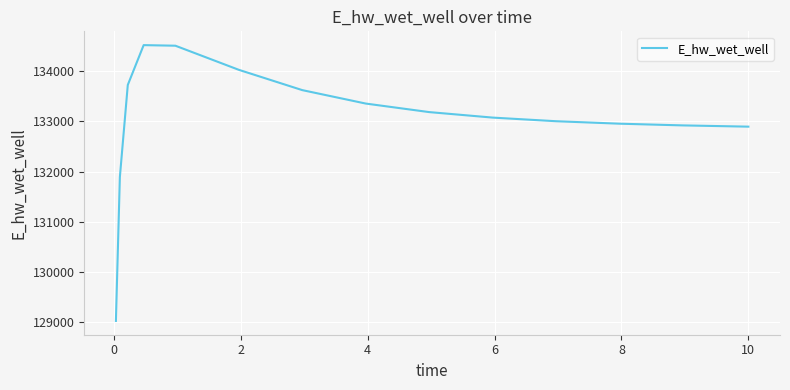

What is the minimum value shown in the chart?

129030.1